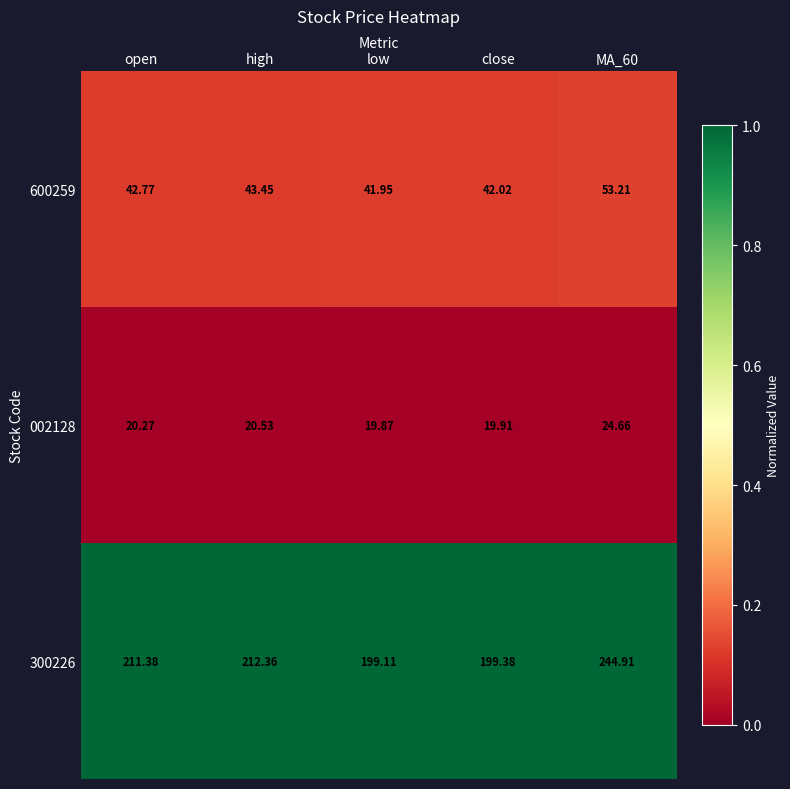

Where does the 002128 series first go above 20?

open